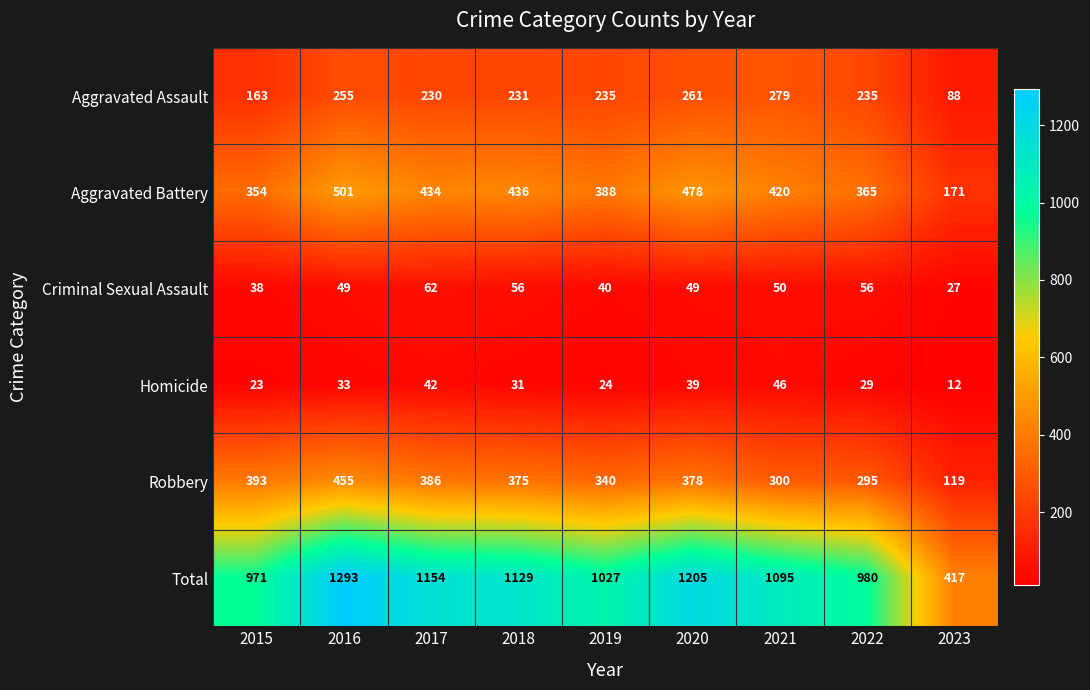

Which series changed the most between 2020 and 2022?

Total